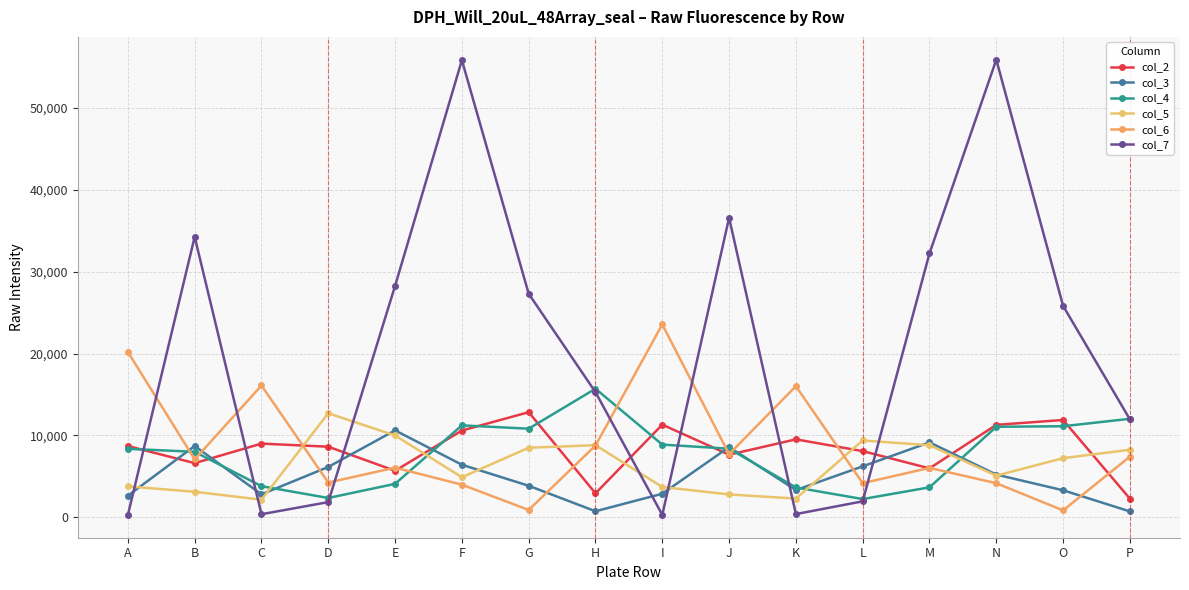

True or false: col_6 and col_3 cross at least once.

True